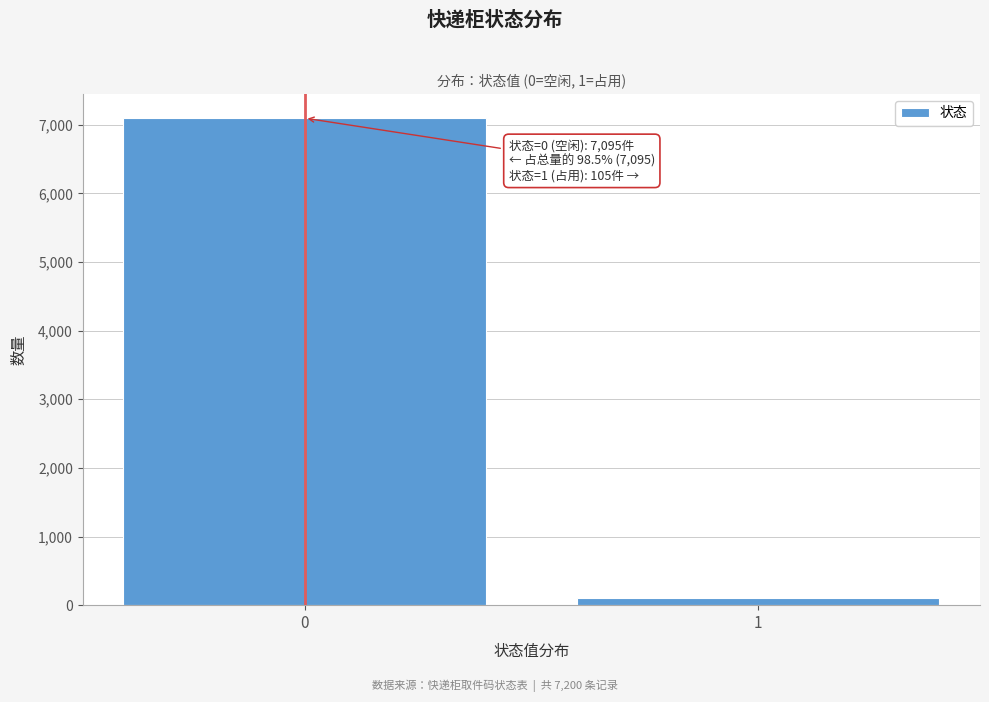

Reading left to right, transcribe all the data shown in this chart.

7095	105